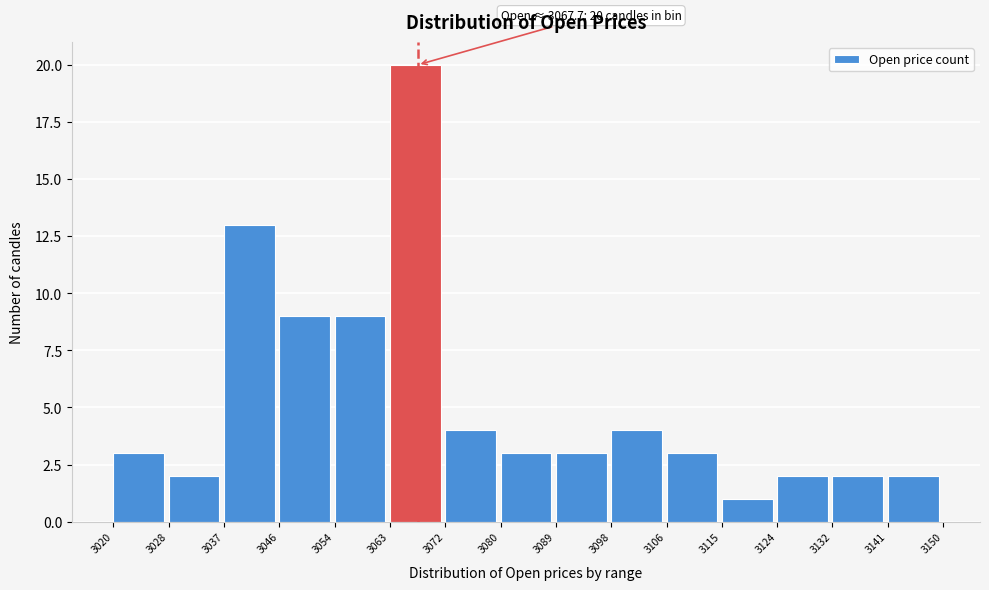

Over which range of the x-axis is the bar tallest?

3063 to 3072